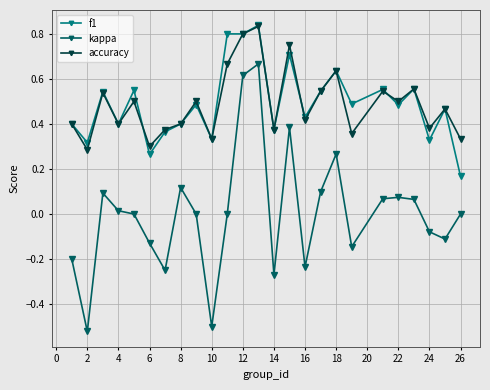

True or false: kappa and f1 cross at least once.

False